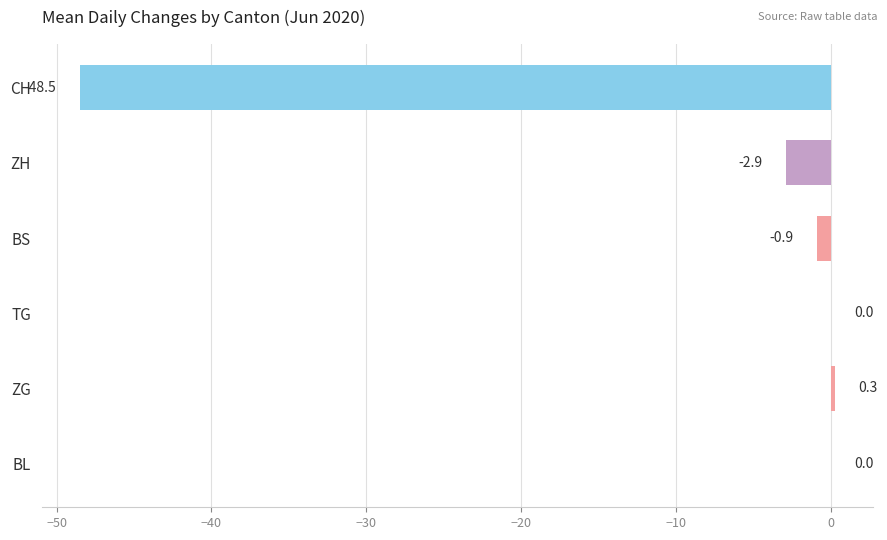

What is the greatest value displayed?

0.3